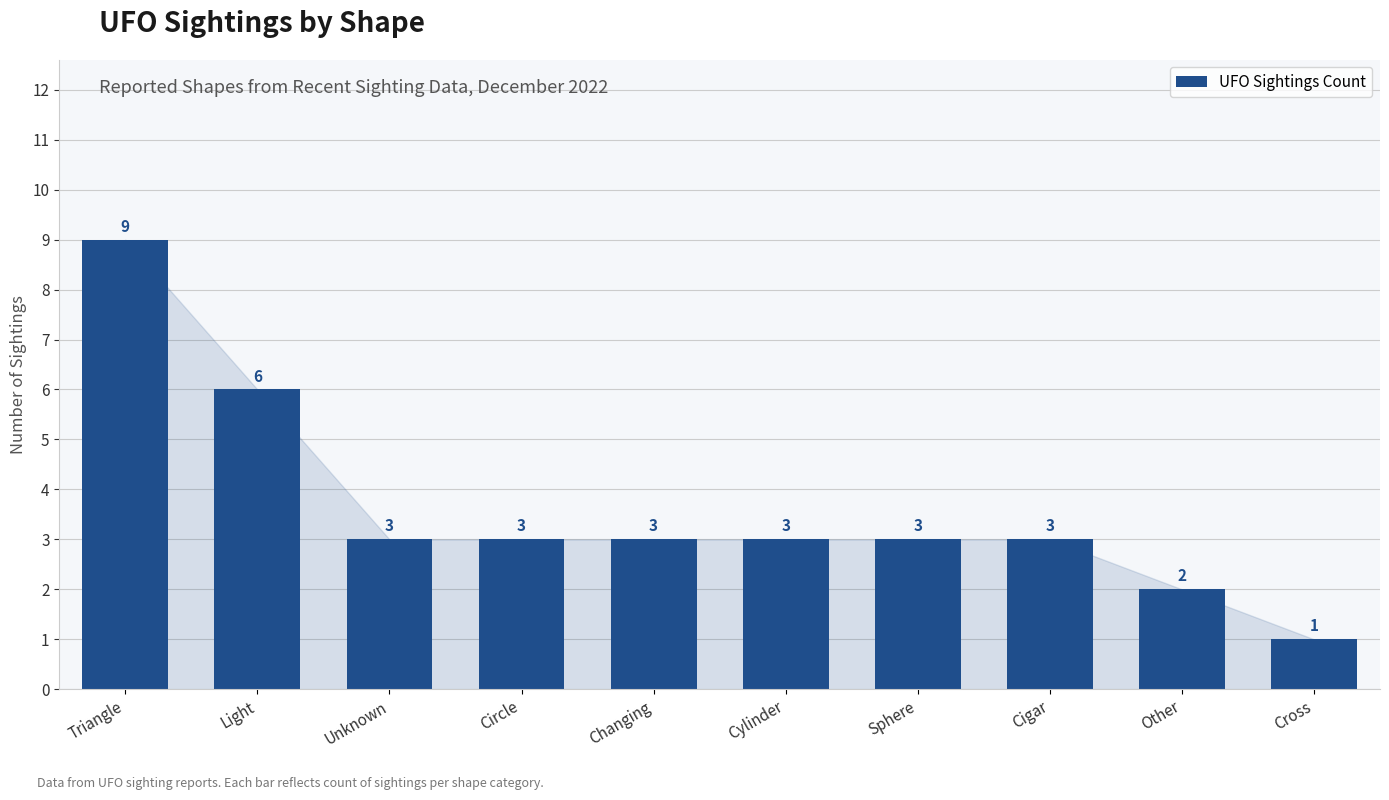

What is the value of the 4th bar from the left?

3